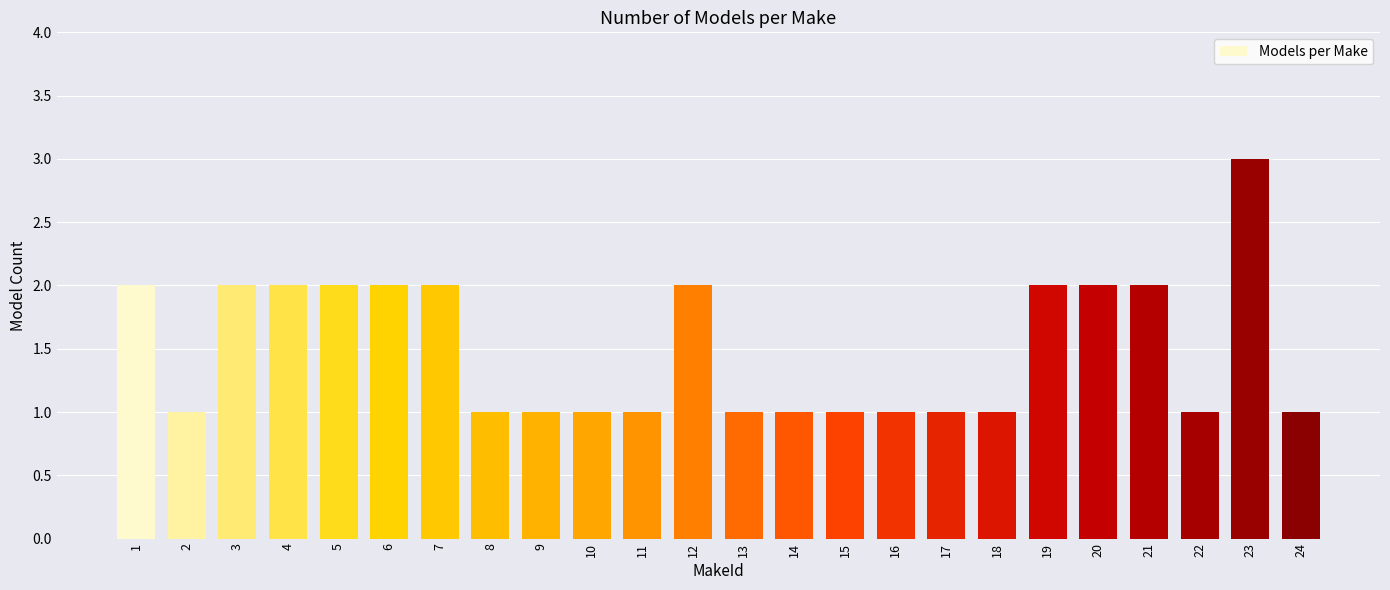

Which has a higher value, 22 or 1?

1